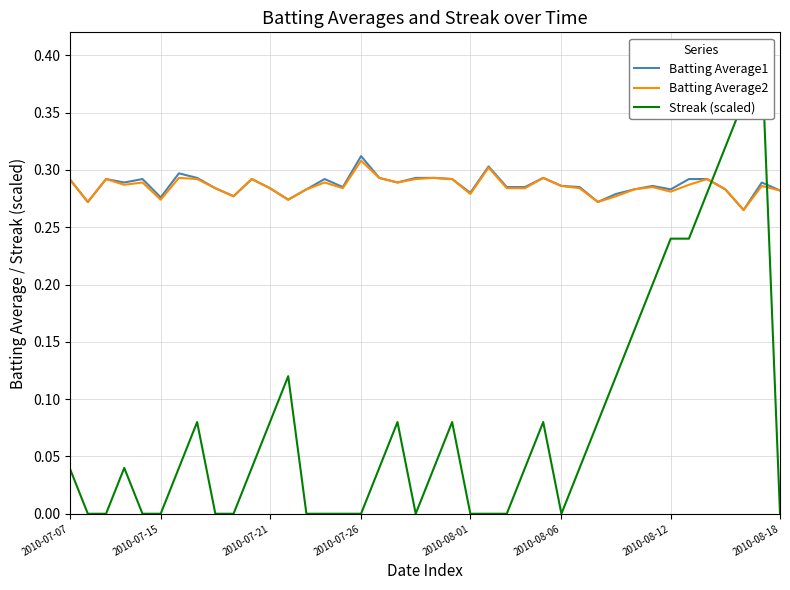

At which category is the sum across all series the highest?

38